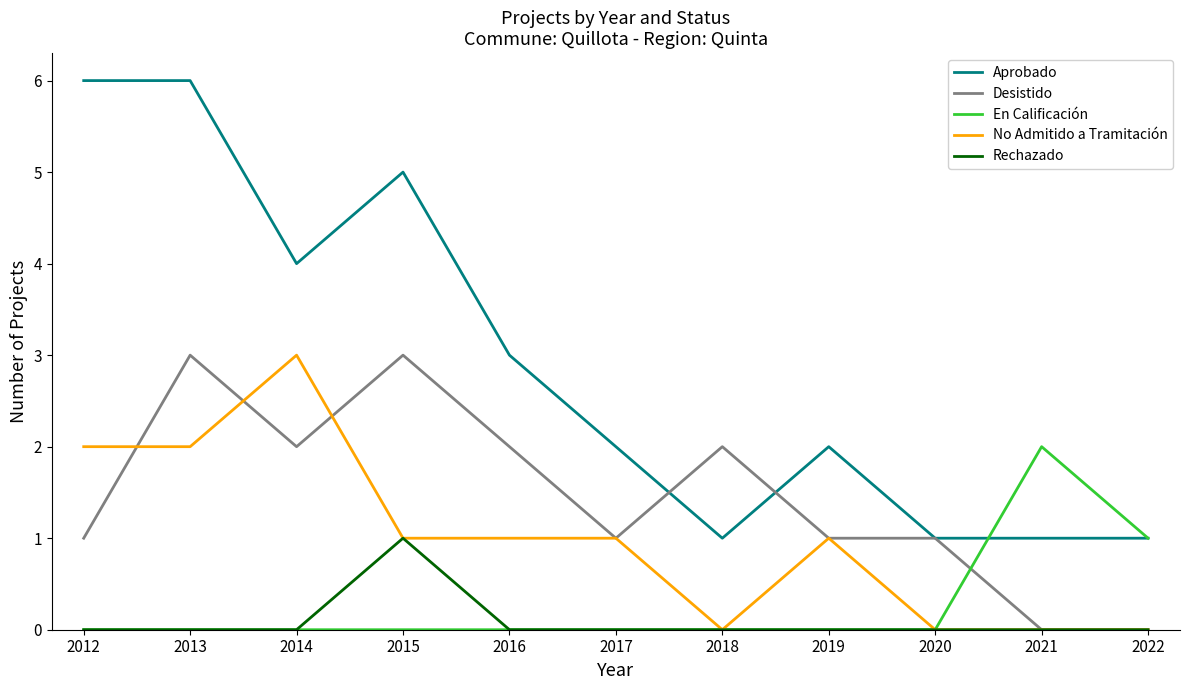

Where is the first local maximum for Desistido?

2013